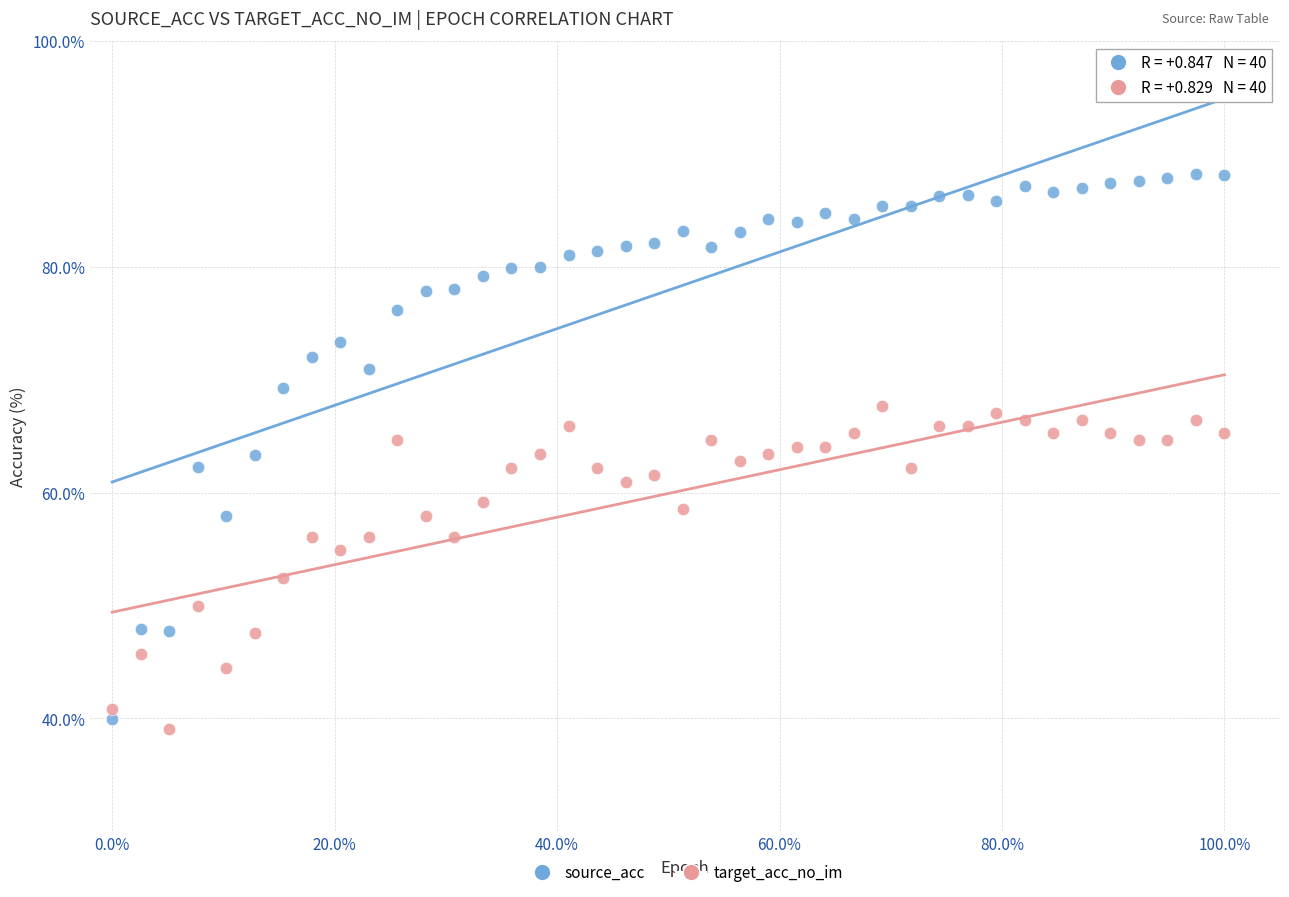

What is the X range (max minus min) for the scatter plot?

1.0